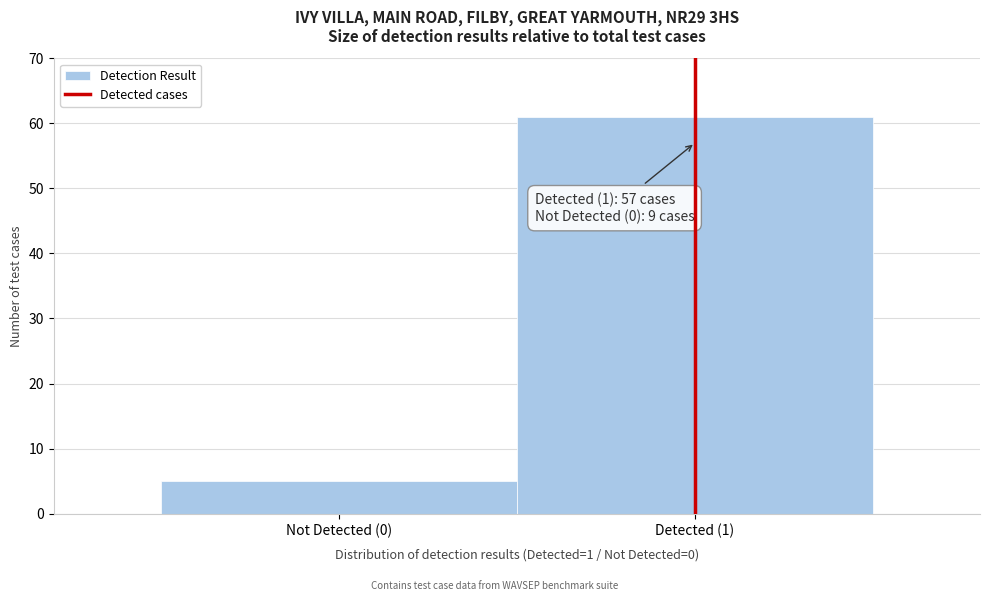

Reading left to right, transcribe all the data shown in this chart.

Not Detected (0)=5	Detected (1)=61